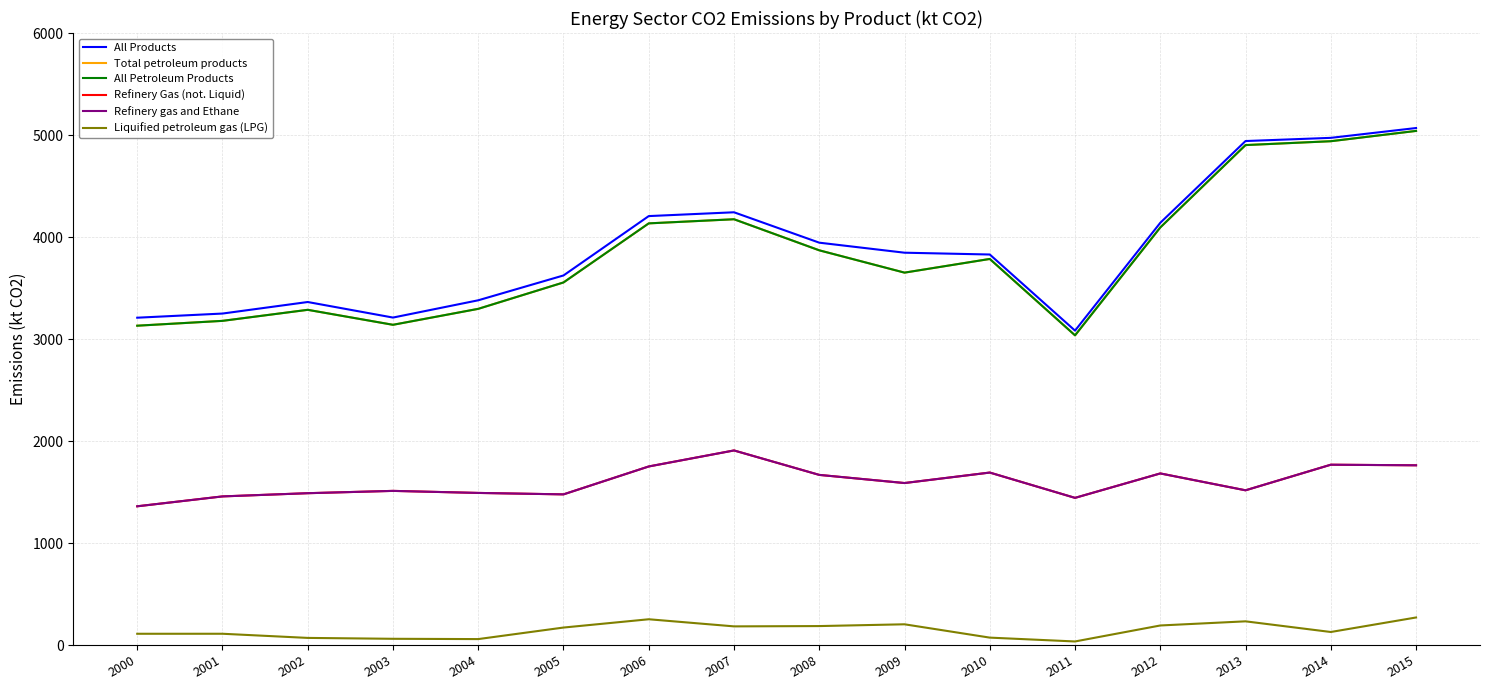

Is this an area chart (filled region under the line)?

No